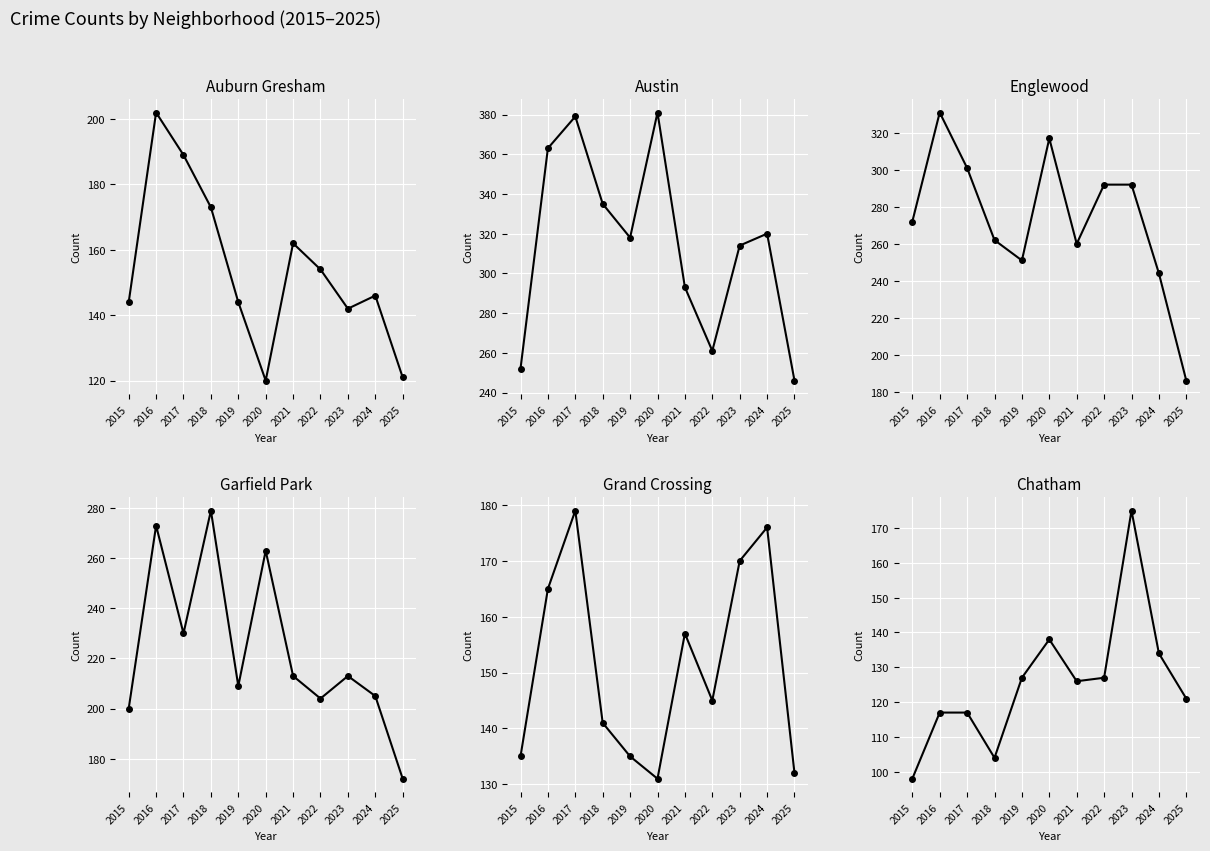

How many data points does each series have?

11